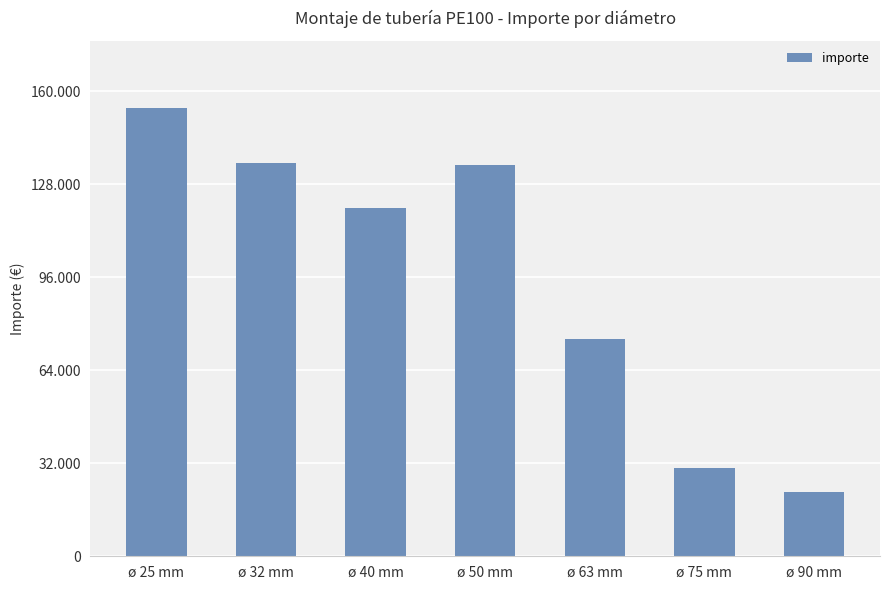

What is the sum of all values?

671553.6